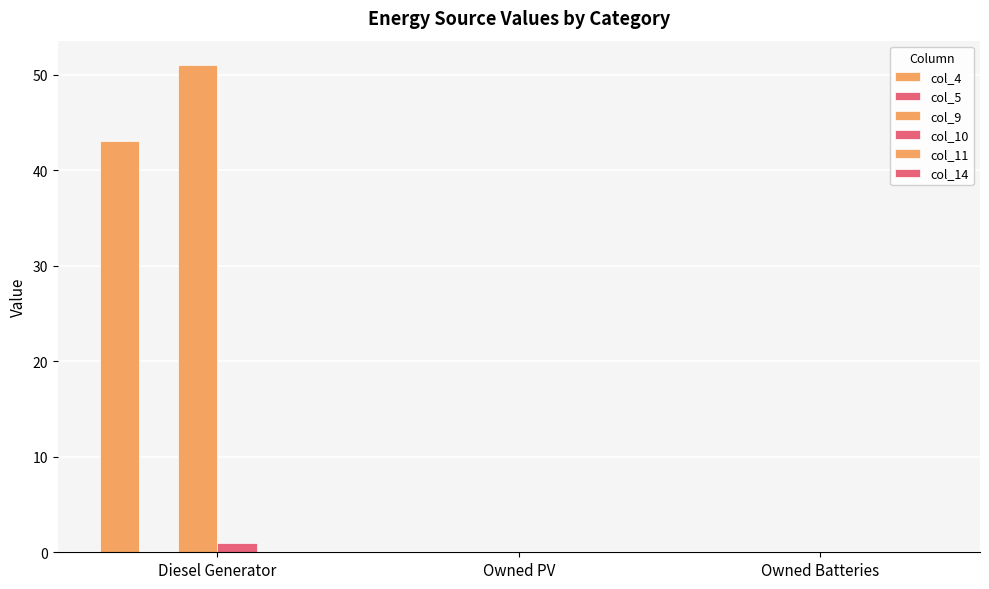

How many data points does each series have?

3